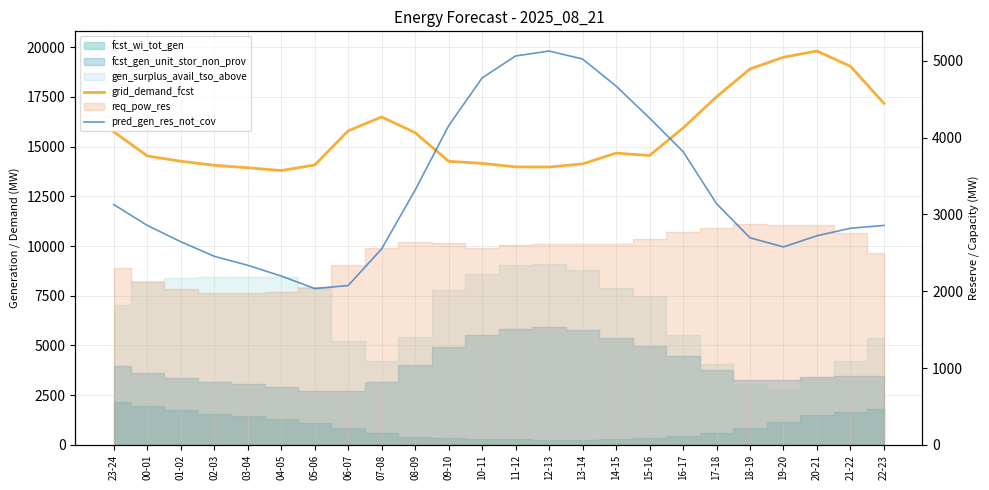

Which label corresponds to the smallest value in the chart?

05-06